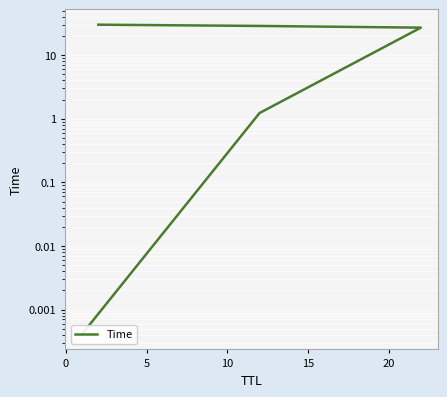

Does the chart display data point markers on the line(s)?

No